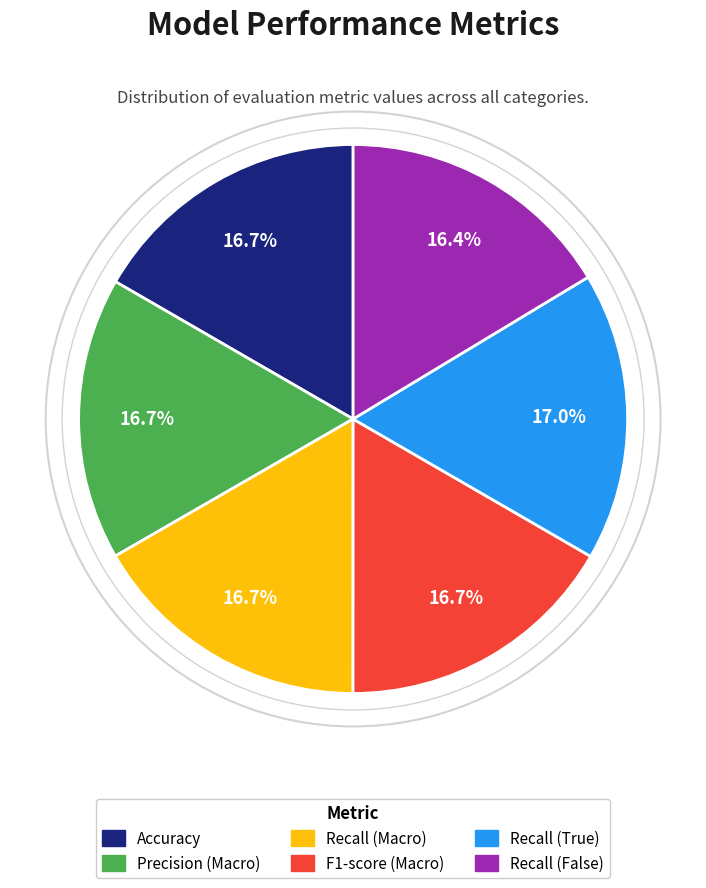

To the nearest percent, what portion does Recall (True) represent?

17%